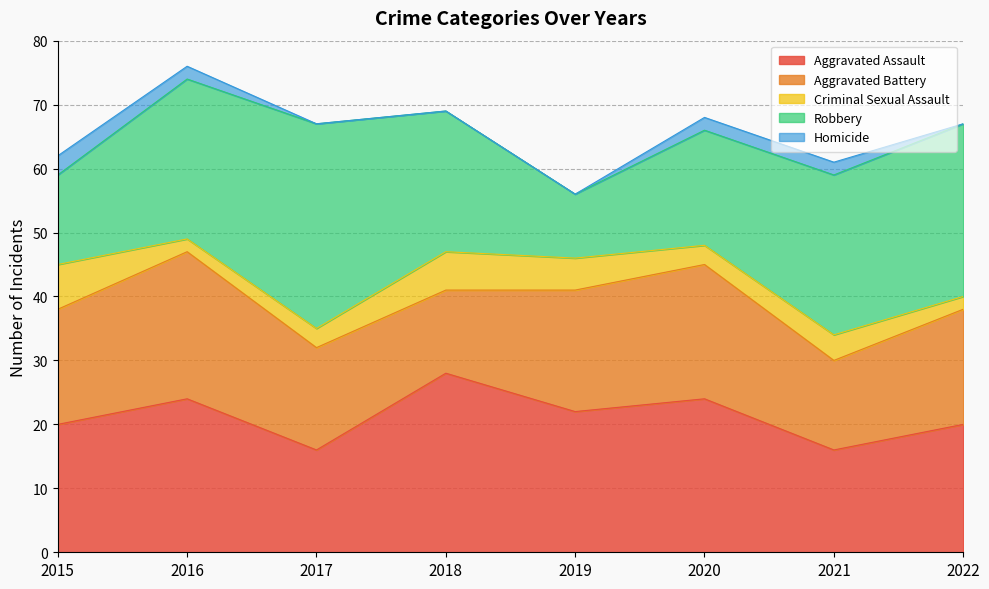

Reading left to right, list all the values displayed in this chart.

Aggravated Assault: 2015=20	2016=24	2017=16	2018=28	2019=22	2020=24	2021=16	2022=20
Aggravated Battery: 2015=18	2016=23	2017=16	2018=13	2019=19	2020=21	2021=14	2022=18
Criminal Sexual Assault: 2015=7	2016=2	2017=3	2018=6	2019=5	2020=3	2021=4	2022=2
Robbery: 2015=14	2016=25	2017=32	2018=22	2019=10	2020=18	2021=25	2022=27
Homicide: 2015=3	2016=2	2017=0	2018=0	2019=0	2020=2	2021=2	2022=0